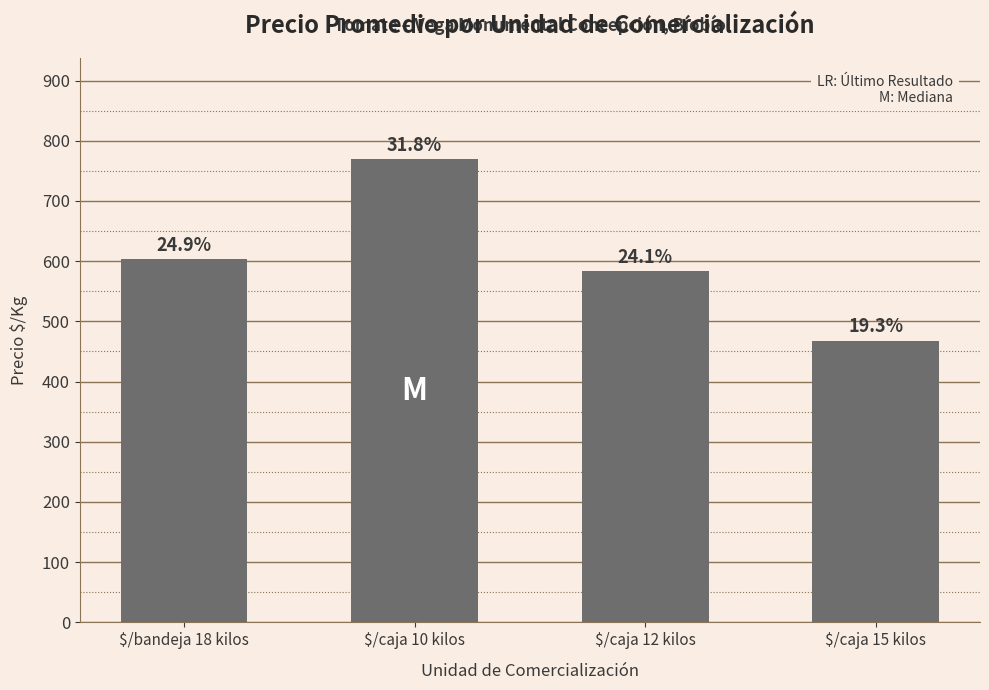

Which label corresponds to the largest value in the chart?

$/caja 10 kilos